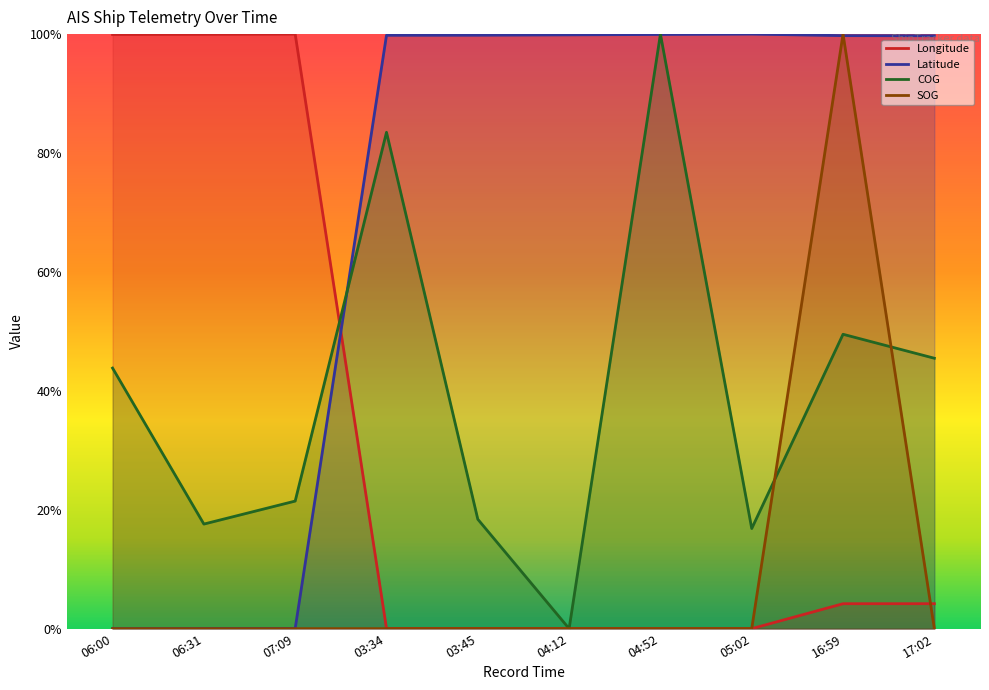

At which category does COG reach its first local peak?

03:34